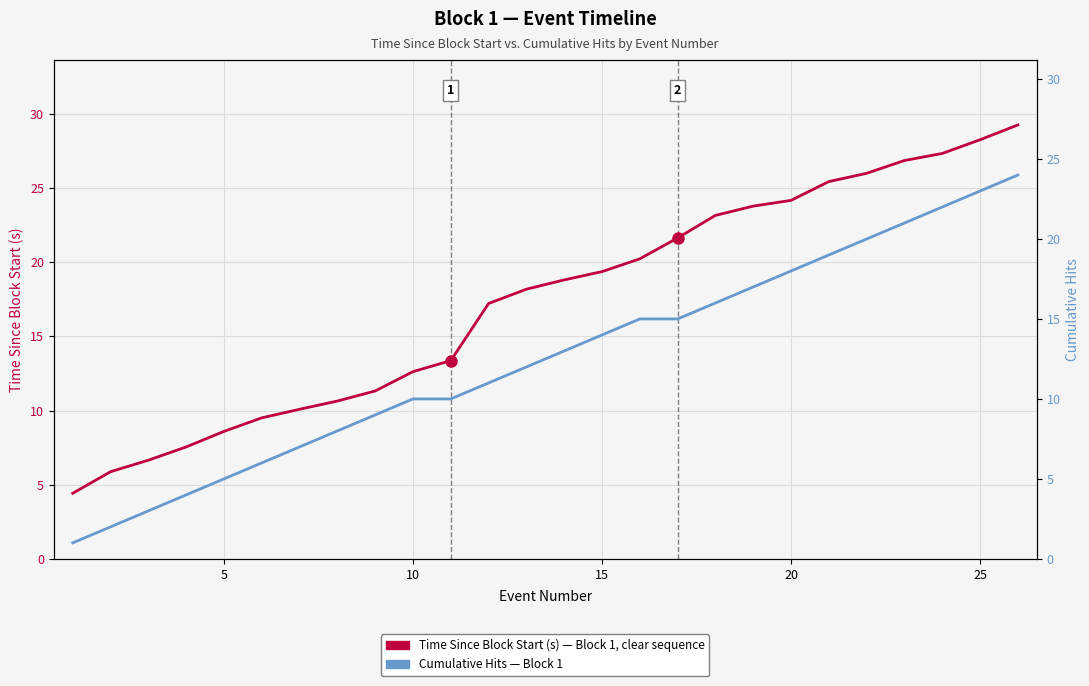

True or false: Cumulative Hits and Time Since Block Start (s) intersect in this chart.

False